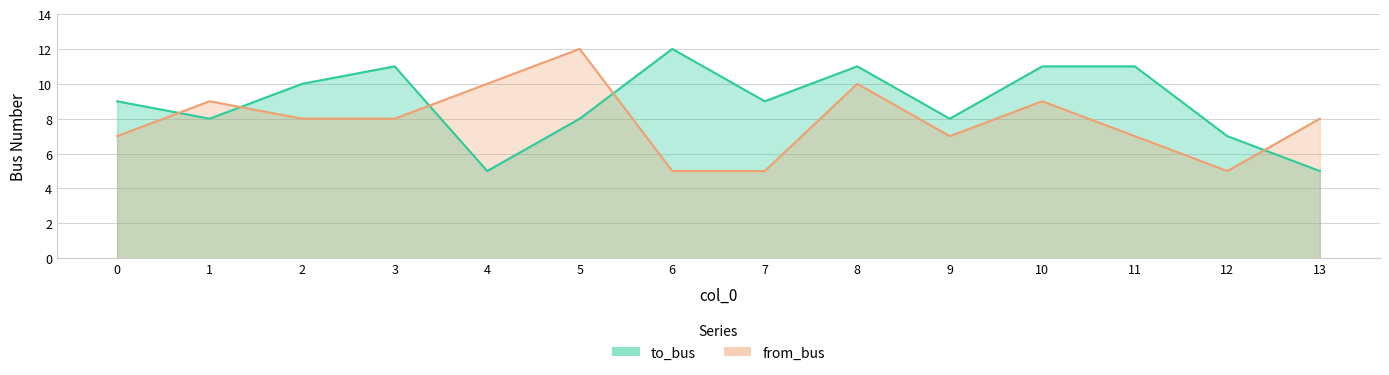

What is the value of the from_bus point at the 13th from the left?

5